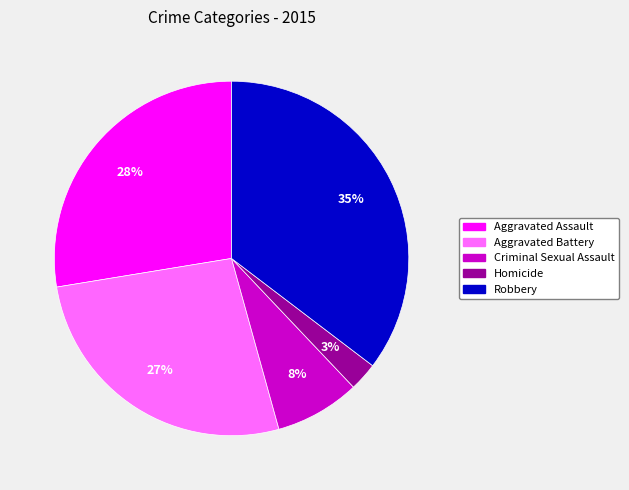

To the nearest percent, what is the difference between the Criminal Sexual Assault and Homicide slice percentages?

5%